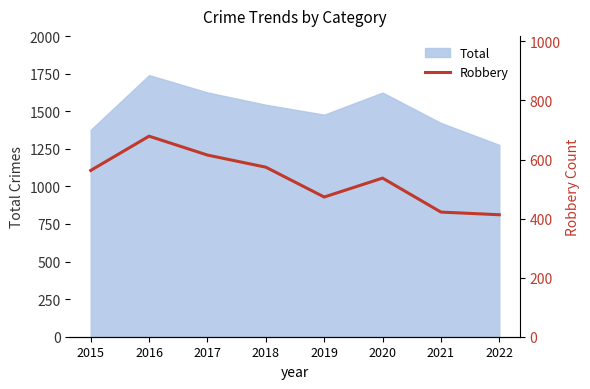

At which category does the chart reach its minimum across all series?

2022